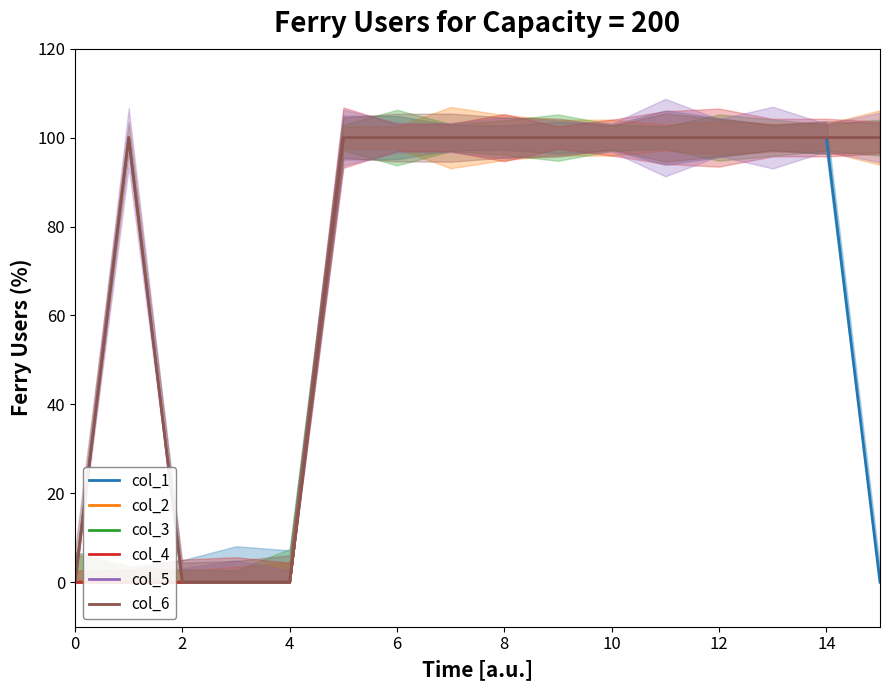

What are all the series names shown in the legend?

col_1, col_2, col_3, col_4, col_5, col_6